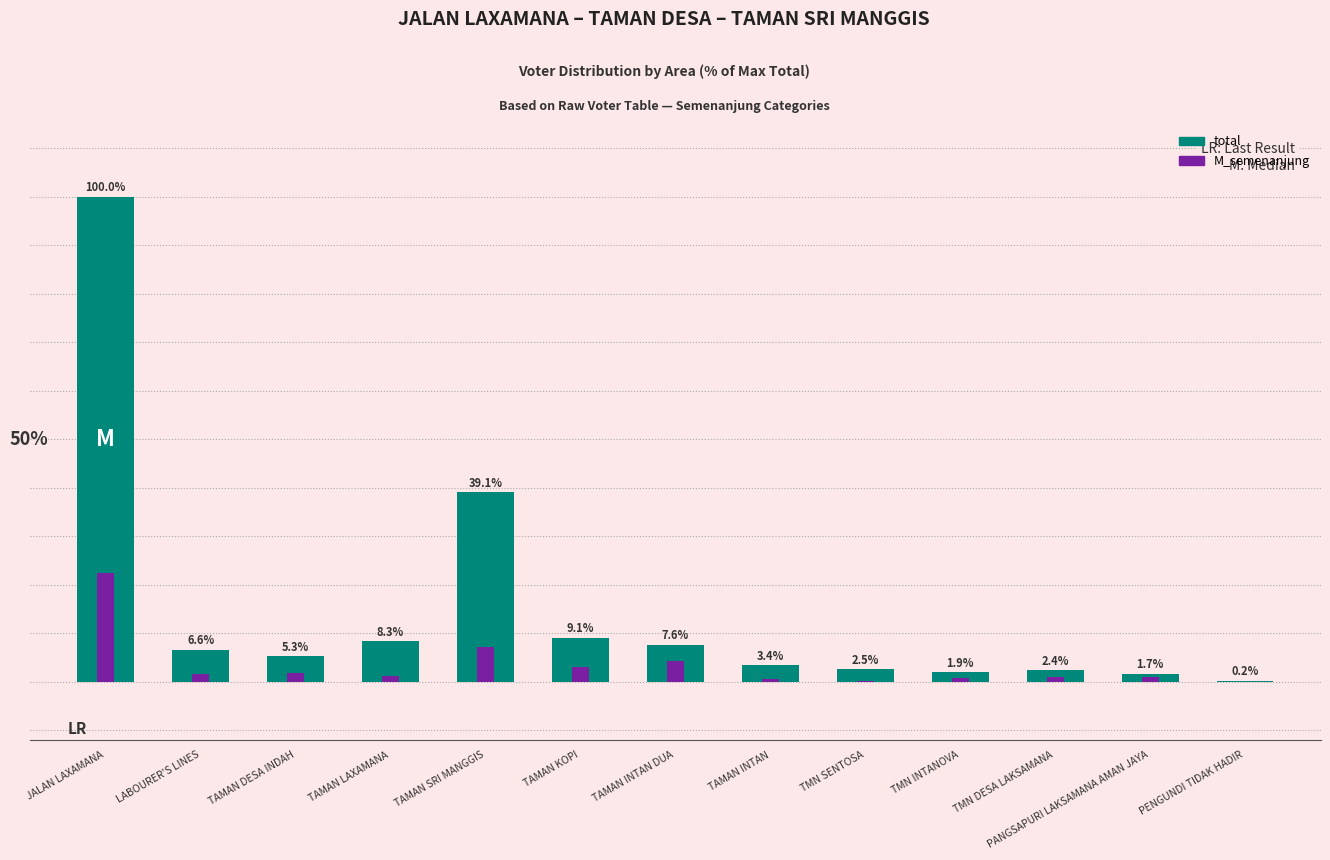

How many groups of bars are there?

13